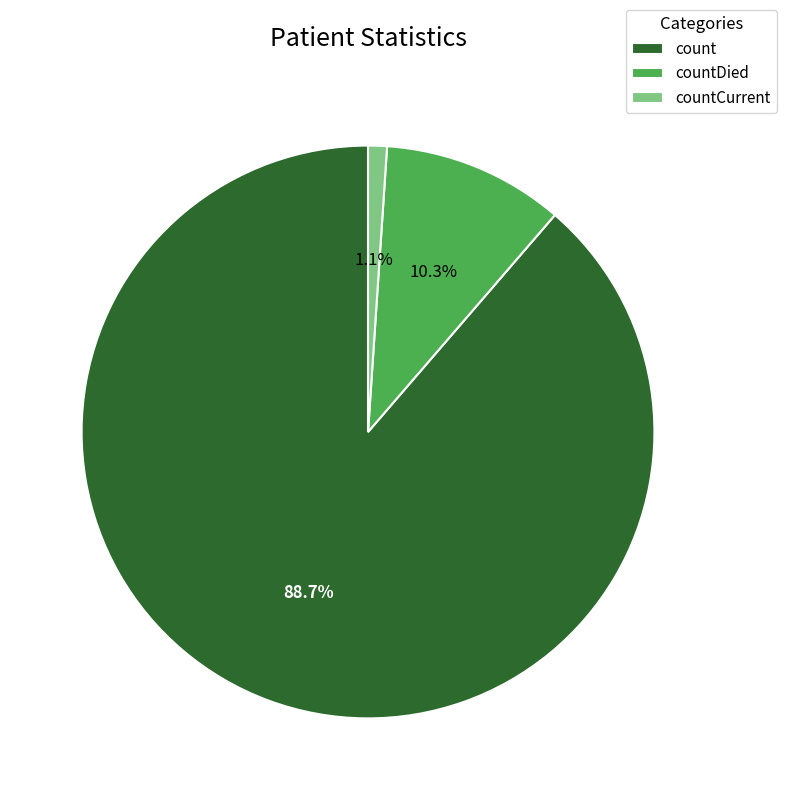

Between count and countCurrent, which is larger?

count